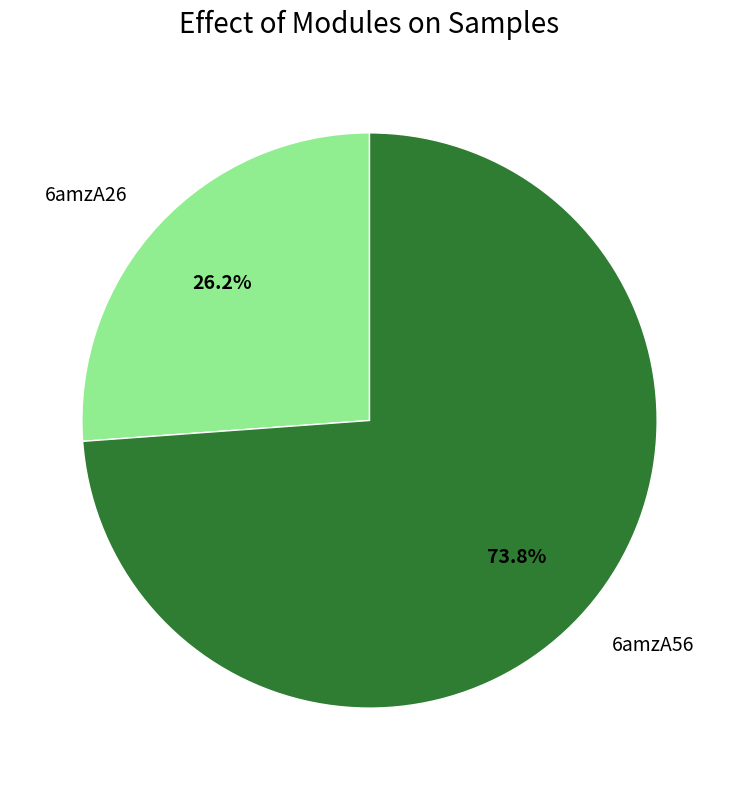

To the nearest percent, what is the difference between the 6amzA26 and 6amzA56 slice percentages?

48%